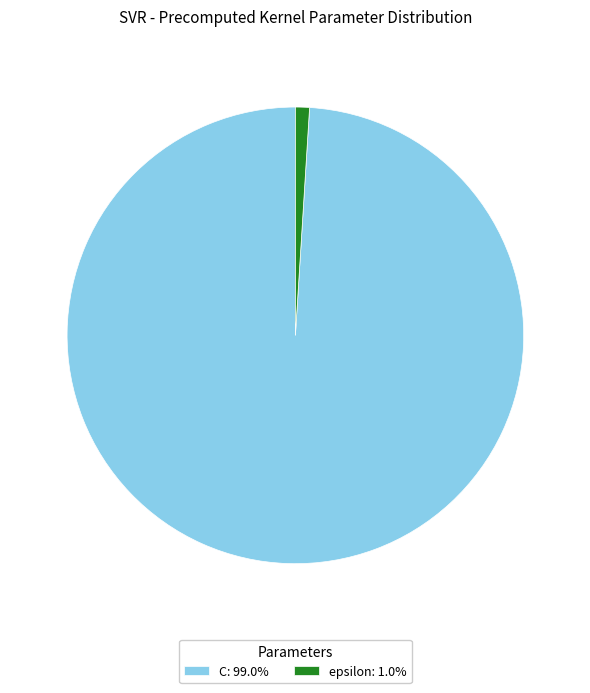

Between epsilon and C, which is larger?

C